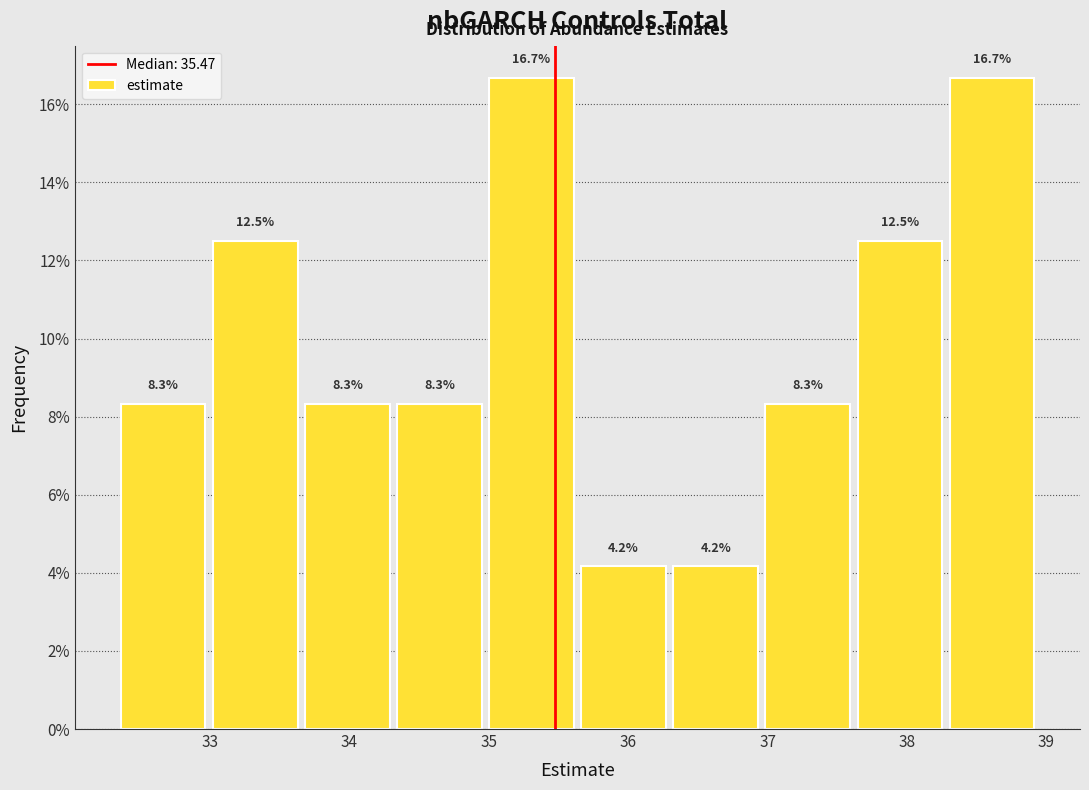

Reading left to right, list every bar in this chart as the range it spans on the x-axis followed by its height. The bar edges are not printed on the chart, so give them approximately, as read against the axis.

32.3 to 33.0: 8.3
33.0 to 33.7: 12.5
33.7 to 34.3: 8.3
34.3 to 35.0: 8.3
35.0 to 35.6: 16.7
35.6 to 36.3: 4.2
36.3 to 37.0: 4.2
37.0 to 37.6: 8.3
37.6 to 38.3: 12.5
38.3 to 38.9: 16.7